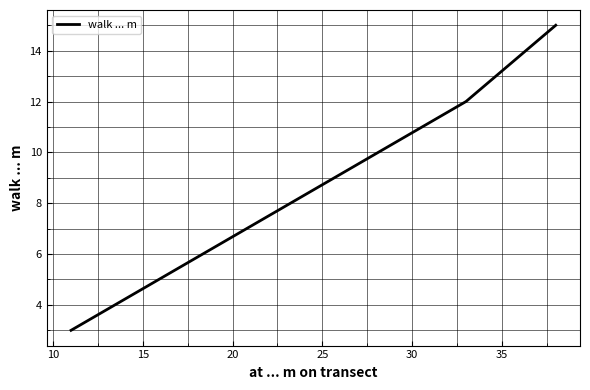

How many values are between 3 and 15?

3